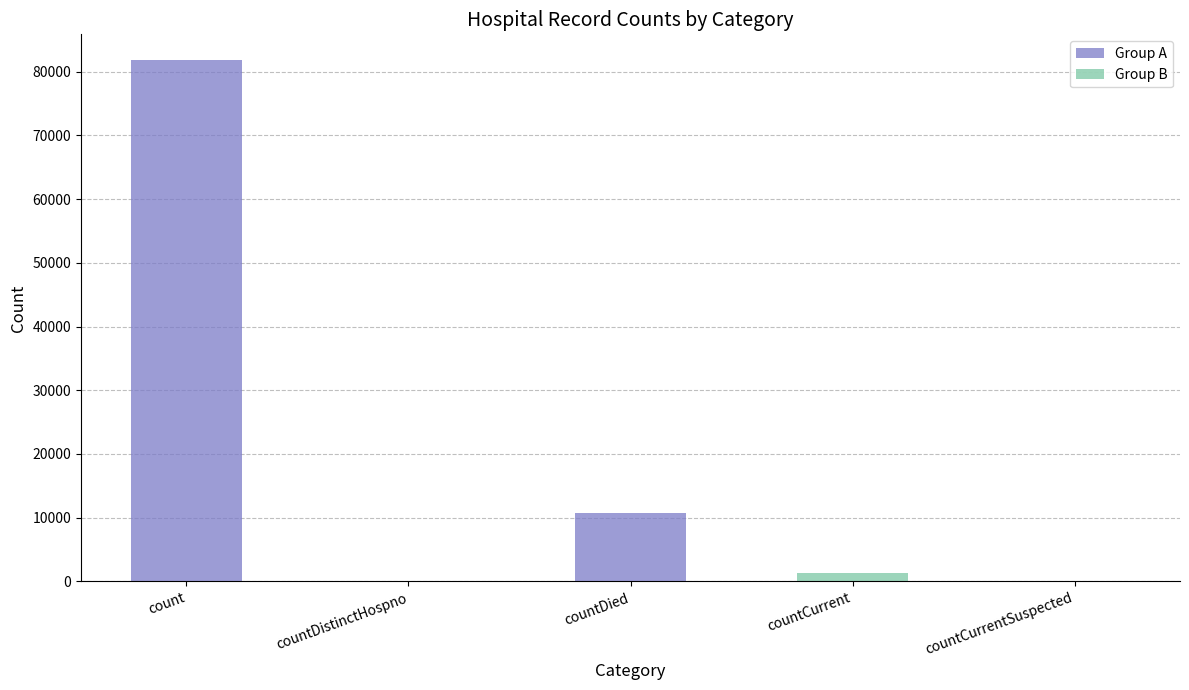

Rank the categories by value from highest to lowest.

count, countDied, countCurrent, countDistinctHospno, countCurrentSuspected